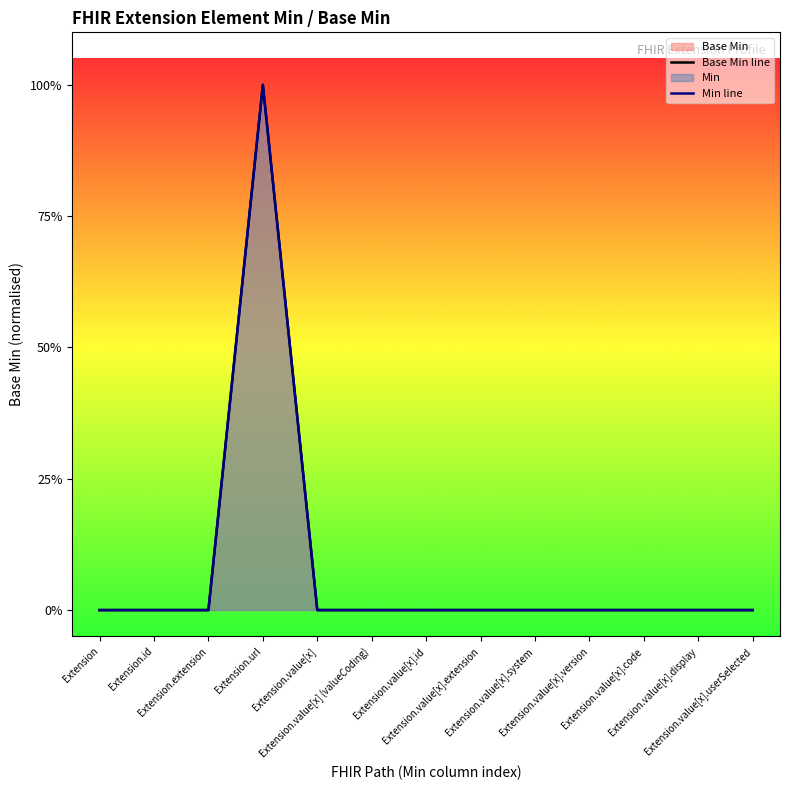

The Base Min line series shows 0 at Extension.value[x].display. True or false?

True